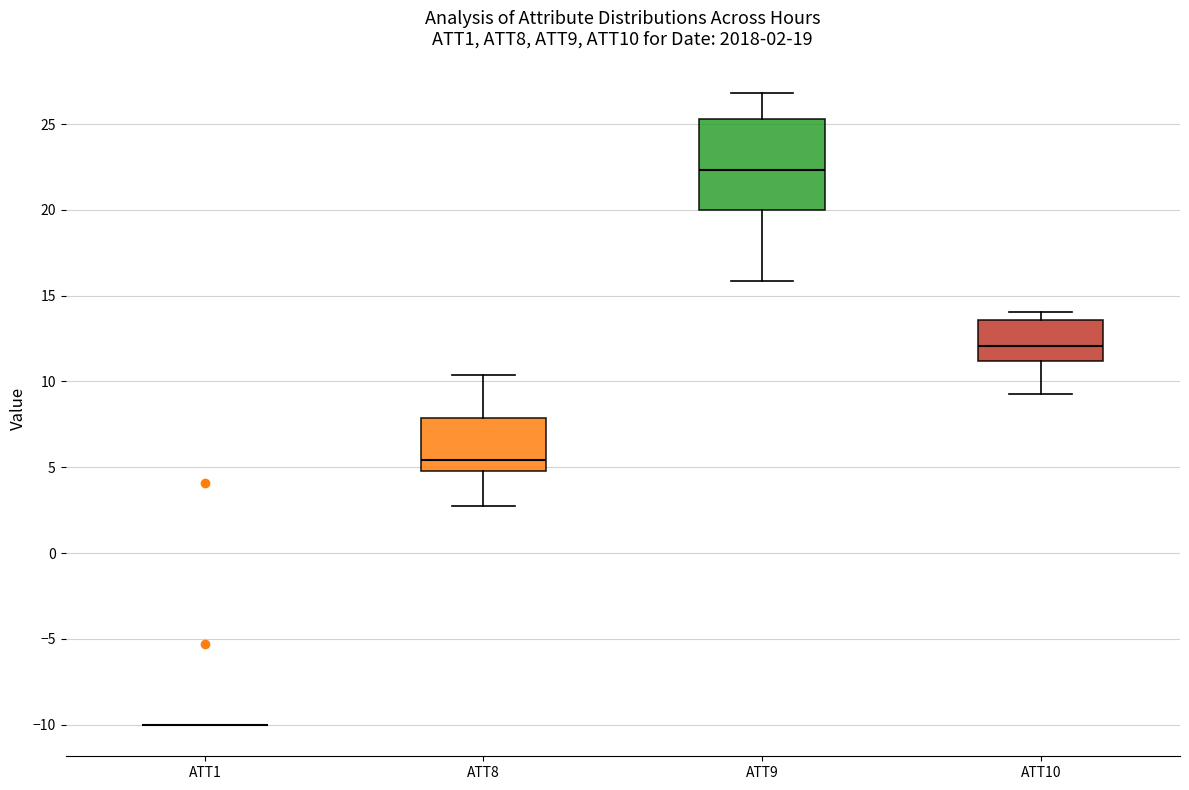

Comparing the boxes themselves (not the whiskers), which one is the tallest?

ATT9